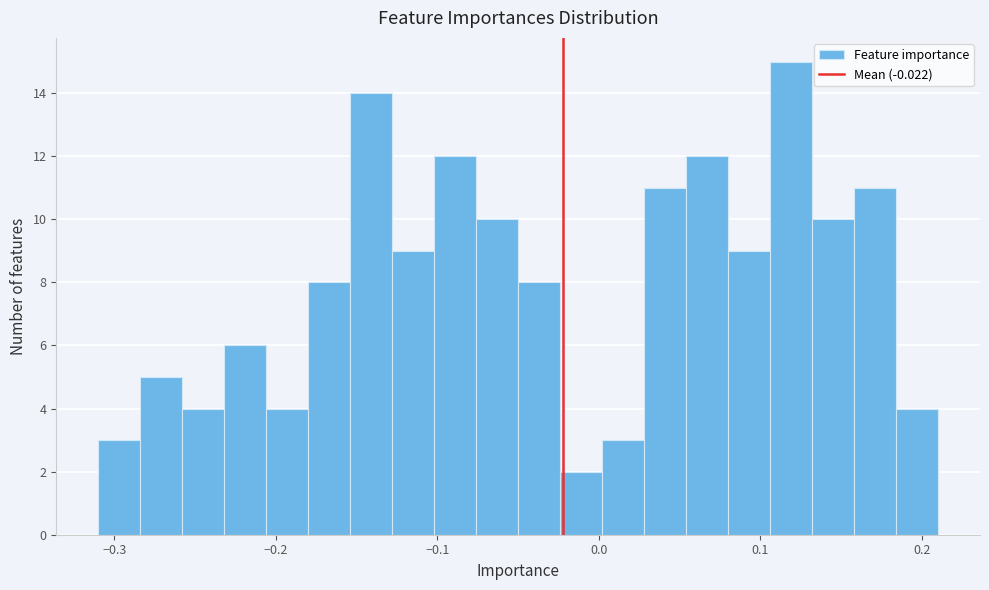

Read against the x-axis, roughly where is the centre of the tallest bar?

0.12